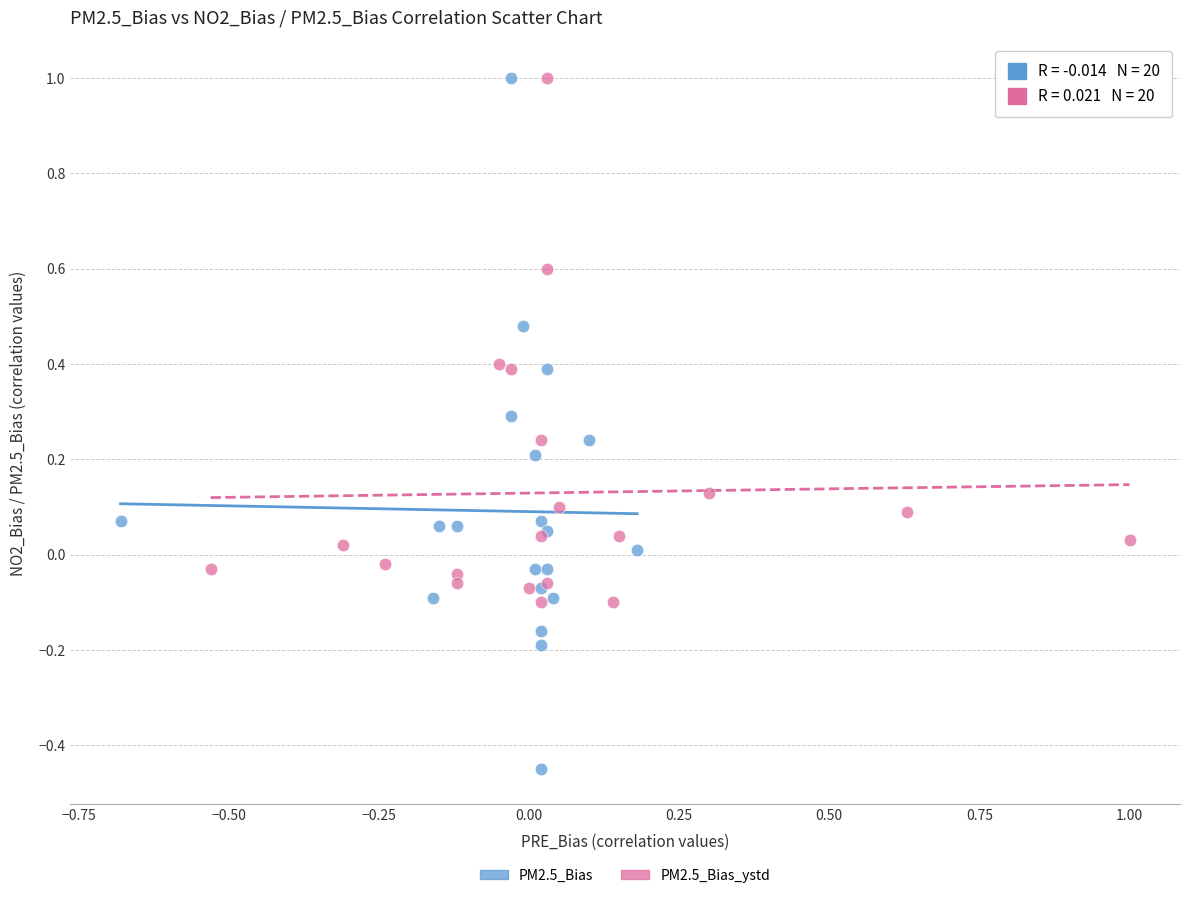

Which series has the widest spread of Y values?

PM2.5_Bias